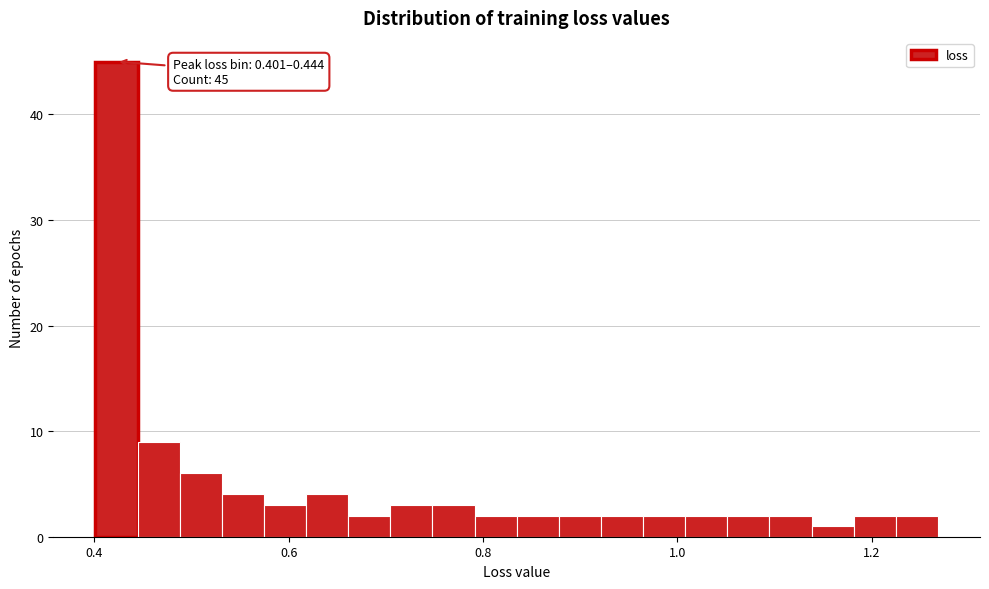

Read against the x-axis, roughly where is the centre of the tallest bar?

0.42